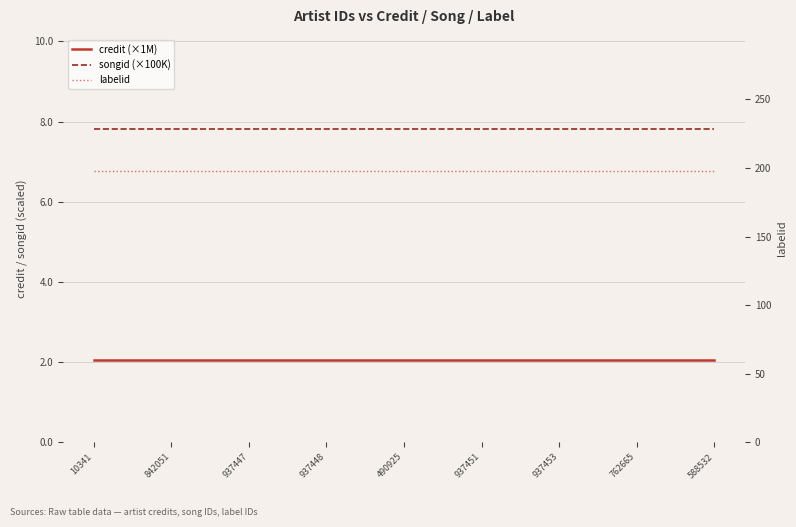

Is it true that songid (×100K) equals 7.8 at 937451?

True